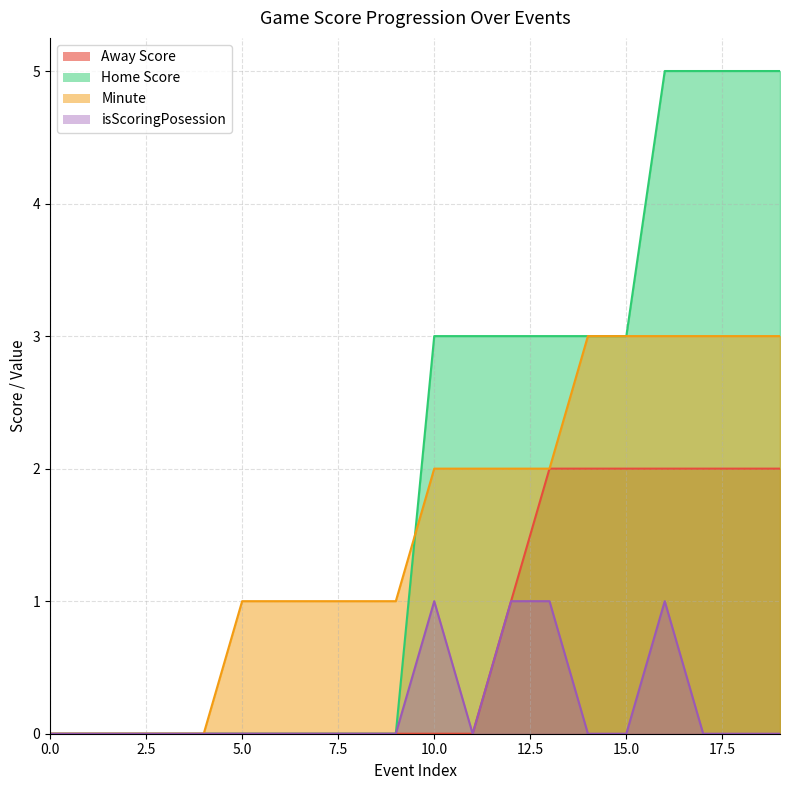

Does the chart have visible grid lines?

Yes